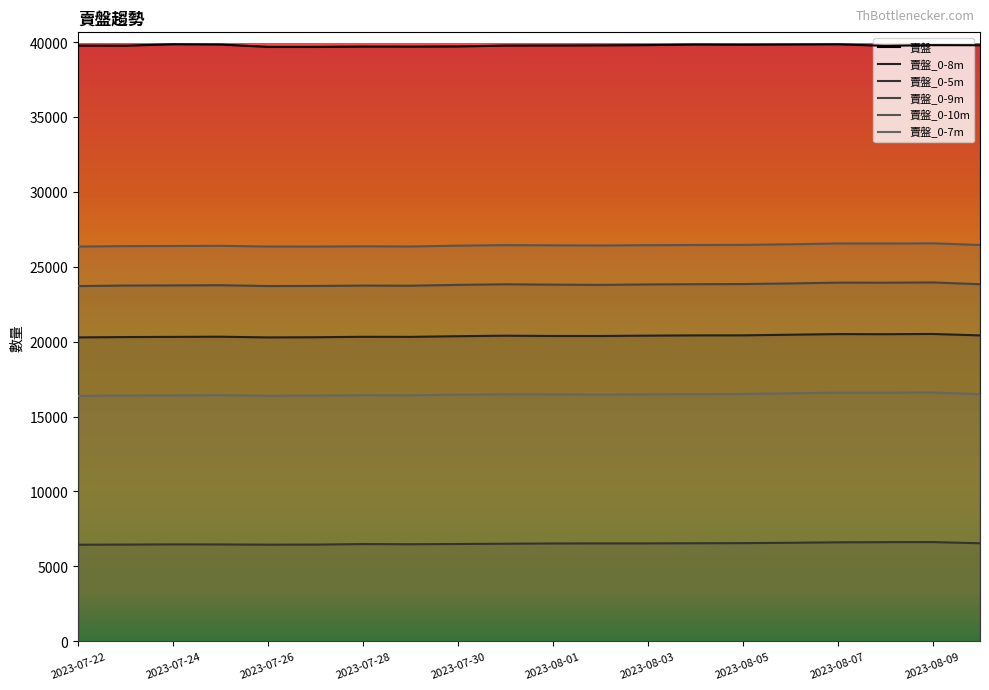

Which series has the widest spread of values?

賣盤_0-9m